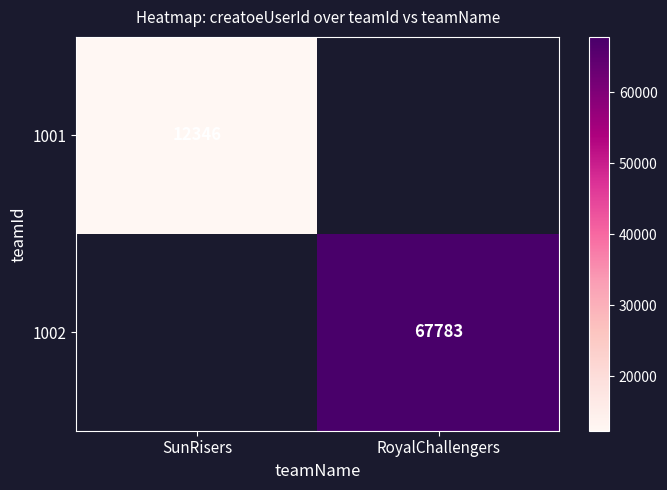

Is it true that 1002 equals 67783 at RoyalChallengers?

True